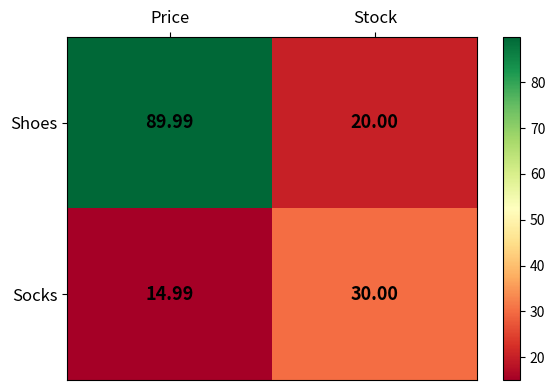

Rank the series by their average value, from highest to lowest.

Shoes, Socks